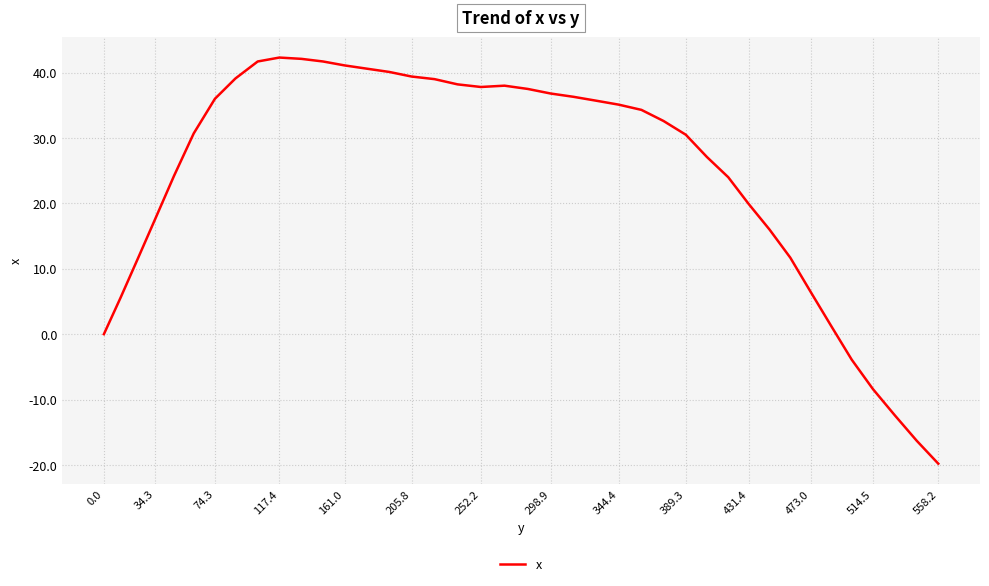

What is the maximum value shown in the chart?

42.3